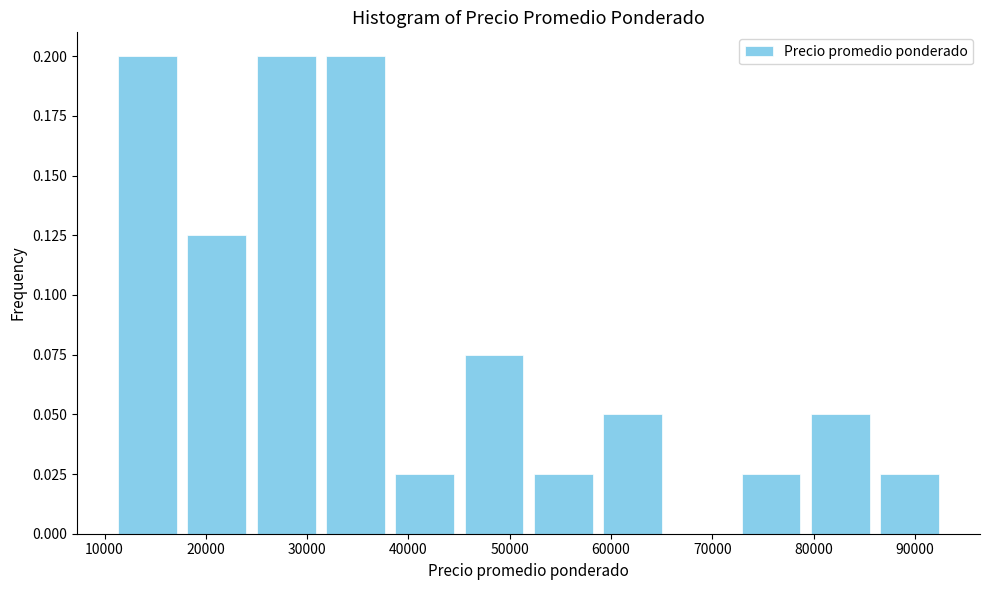

Reading left to right, list every bar in this chart as the range it spans on the x-axis followed by its height. Neither the bar edges nor the heights are printed on the chart, so give them approximately, as read against the axes.

11000 to 18000: 0.200
18000 to 25000: 0.125
25000 to 31000: 0.200
31000 to 38000: 0.200
38000 to 45000: 0.025
45000 to 52000: 0.075
52000 to 59000: 0.025
59000 to 66000: 0.050
66000 to 72000: 0
72000 to 79000: 0.025
79000 to 86000: 0.050
86000 to 93000: 0.025